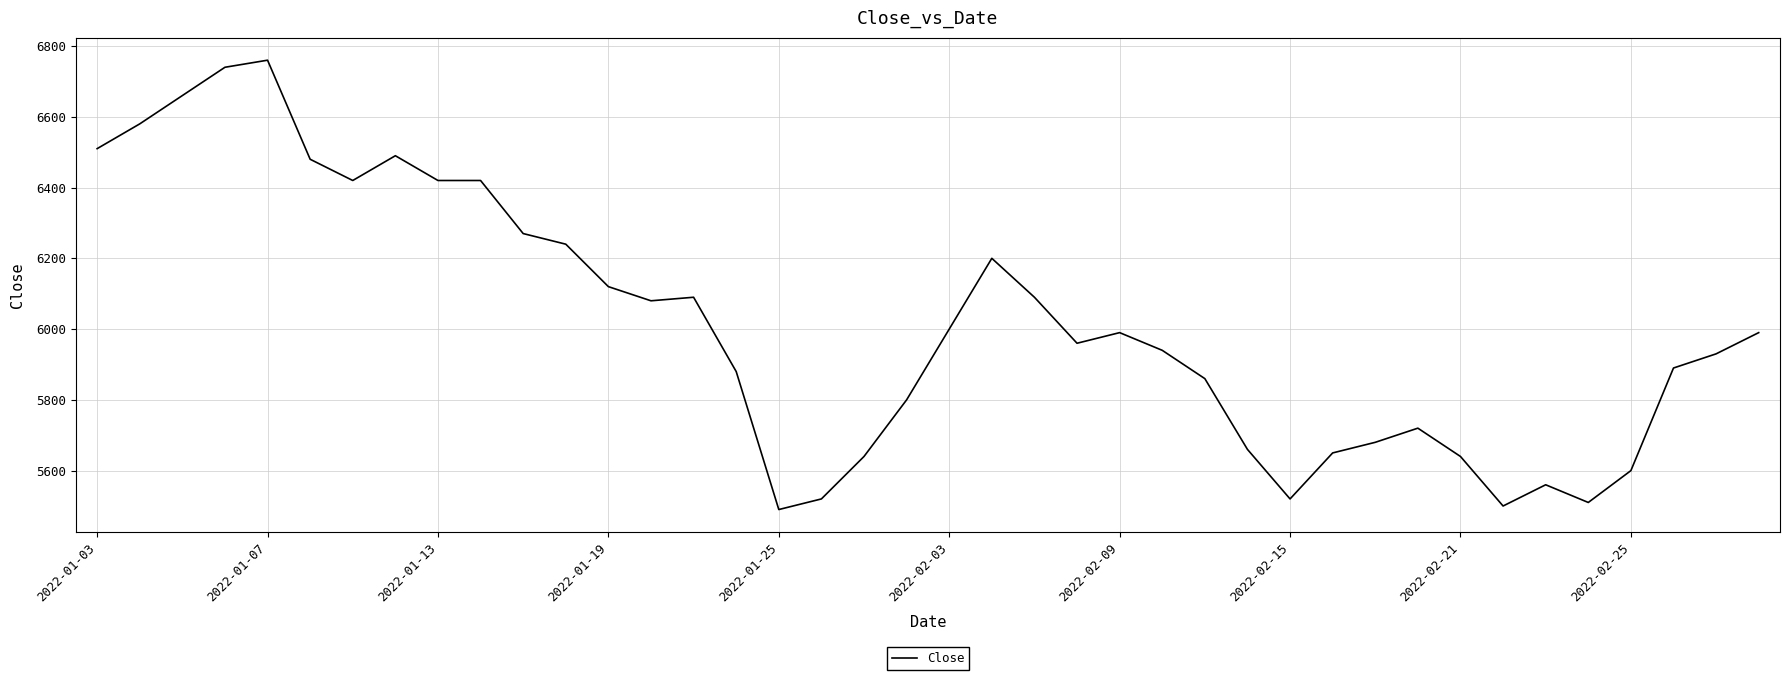

What is the minimum value shown in the chart?

5490